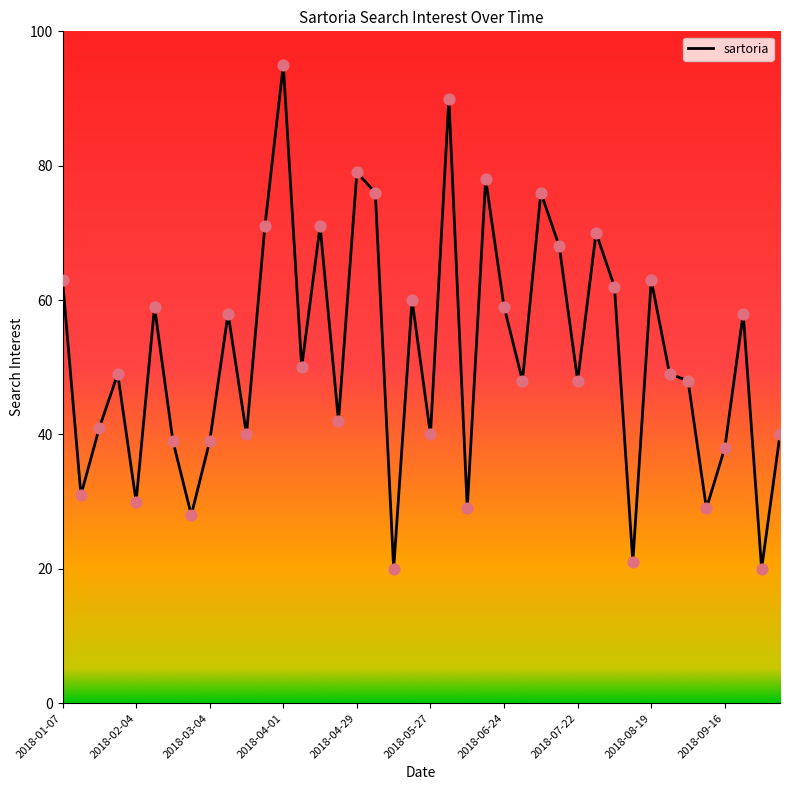

What is the difference between the maximum and minimum values?

75